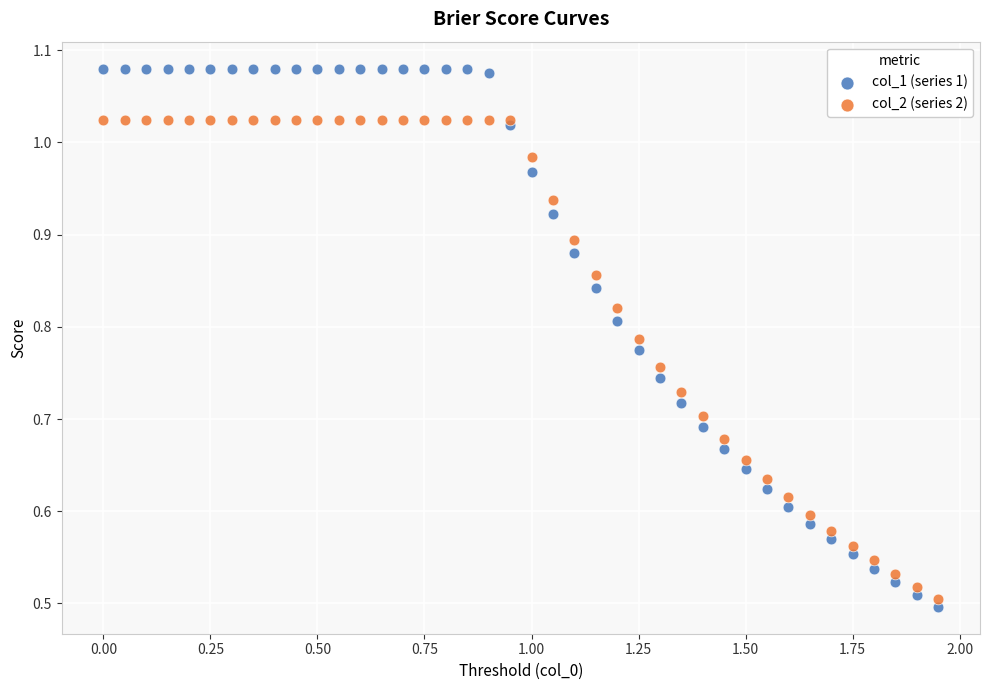

What are all the series names shown in the legend?

col_1 (series 1), col_2 (series 2)